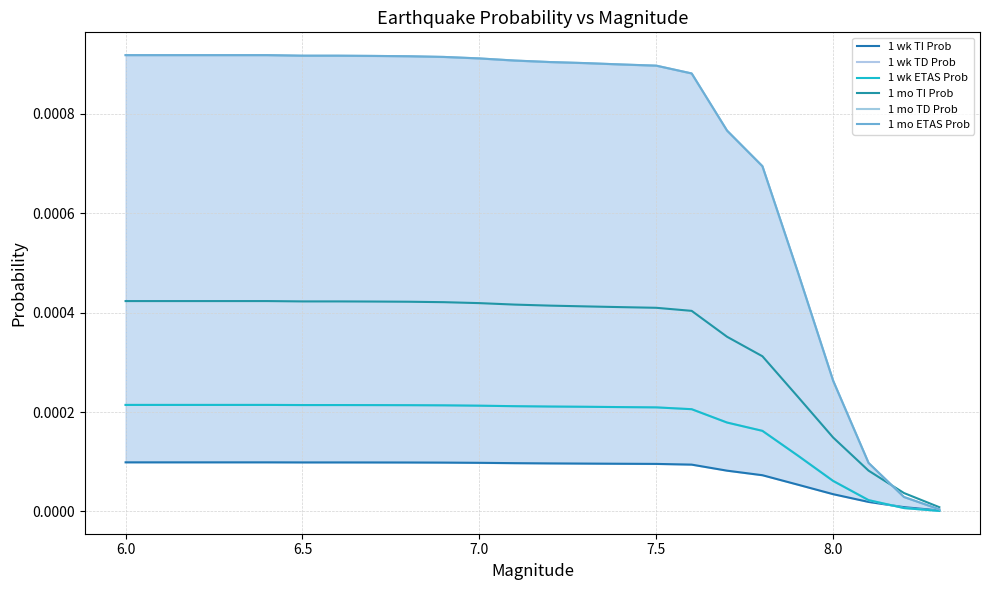

Rank the series by their maximum value, from lowest to highest.

1 wk TI Prob, 1 wk TD Prob, 1 wk ETAS Prob, 1 mo TI Prob, 1 mo TD Prob, 1 mo ETAS Prob